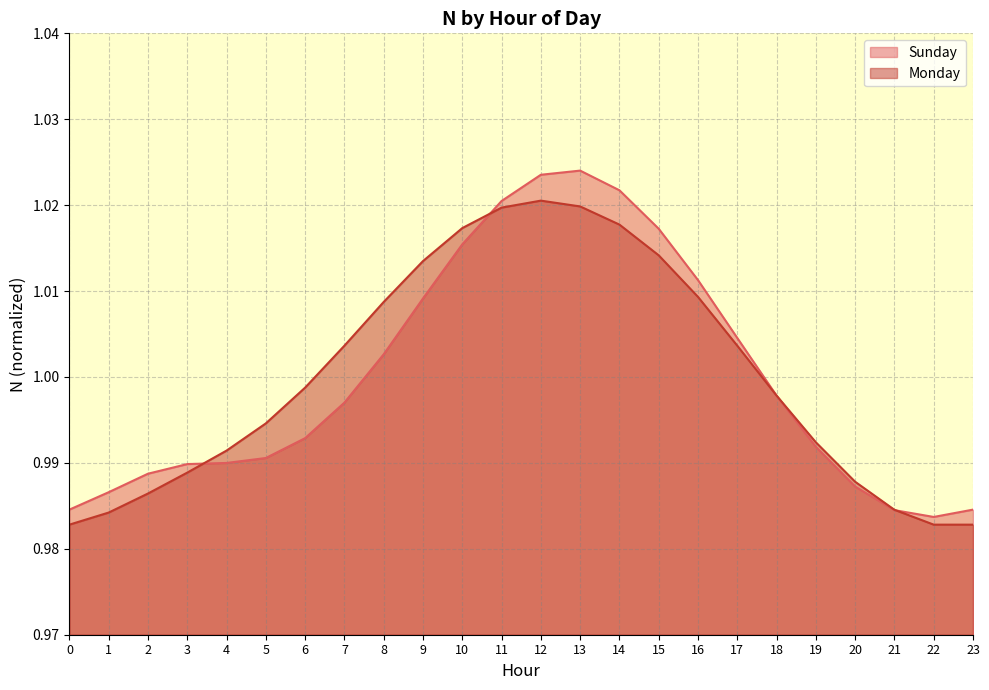

Does the chart display data point markers on the line(s)?

No